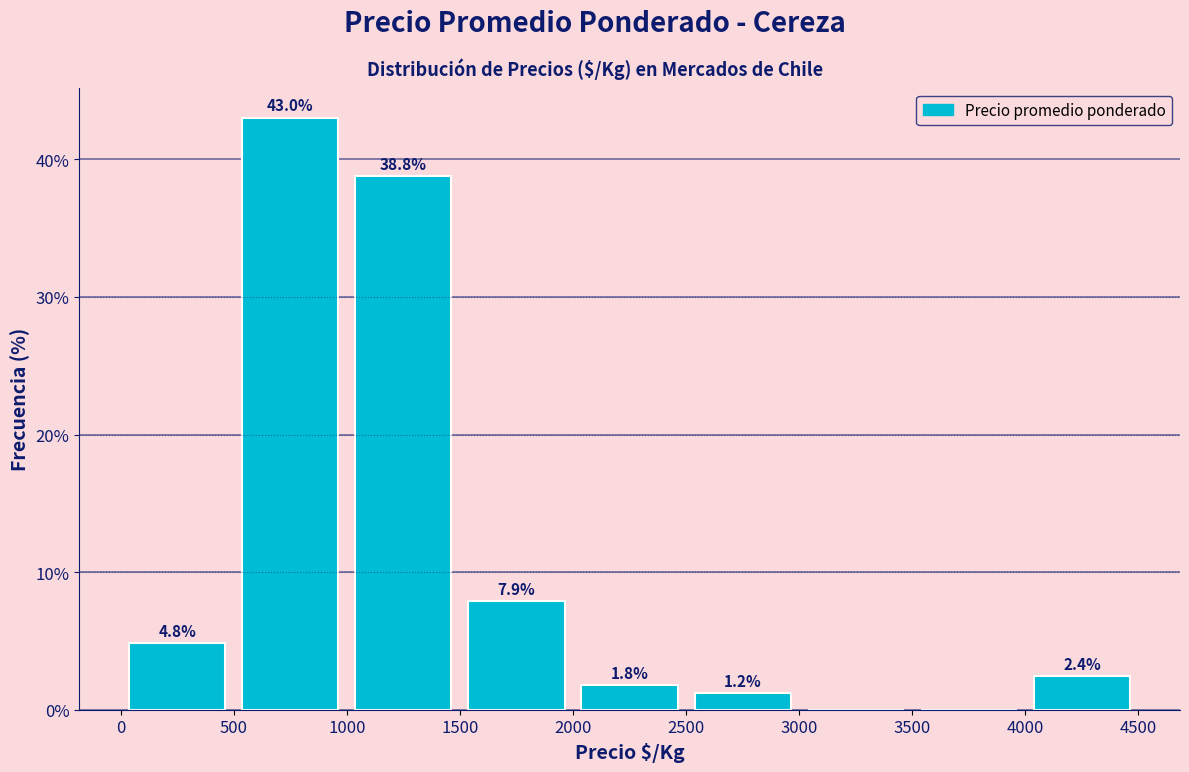

Over which range of the x-axis is the bar tallest?

500 to 1000